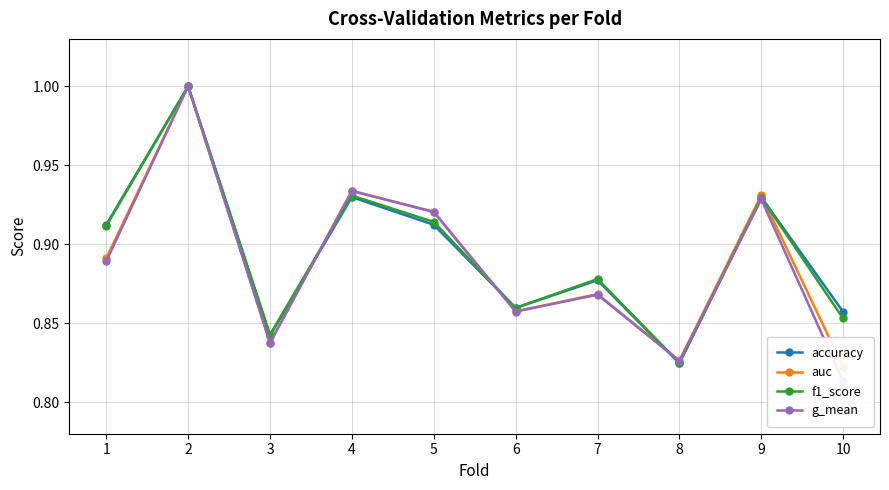

Which series has the largest range (max minus min)?

g_mean